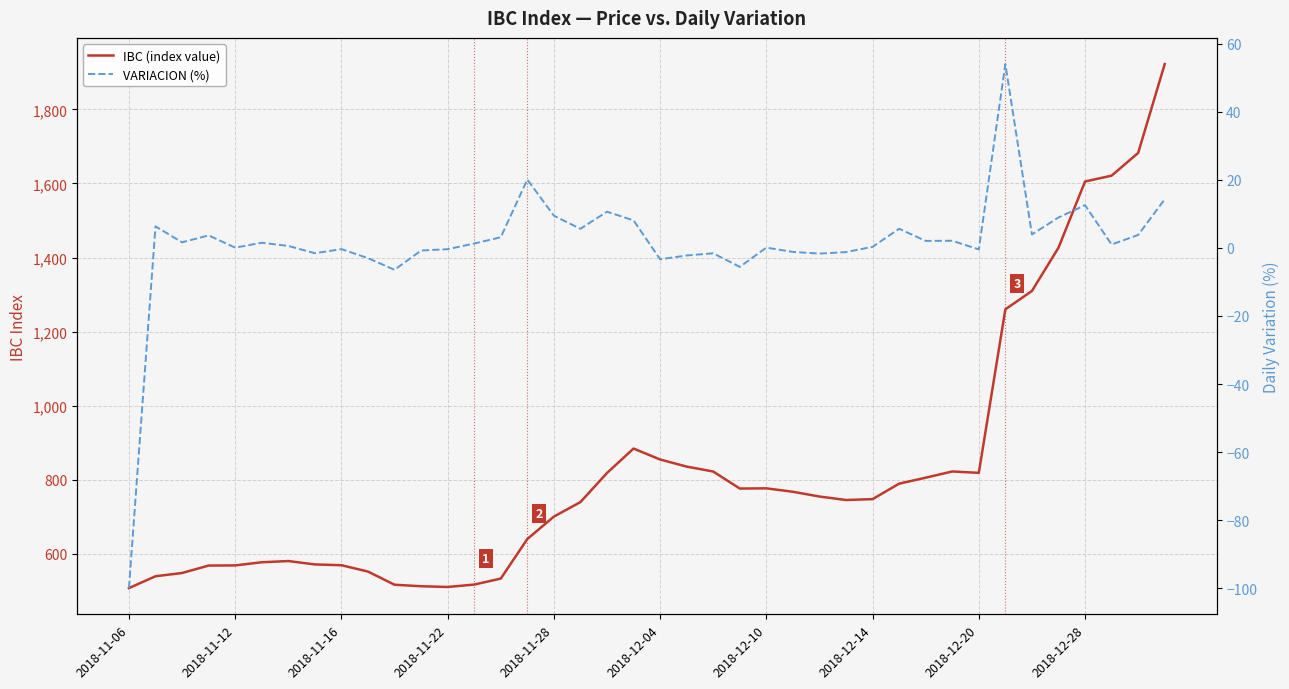

Which series changed the most between 16 and 26?

IBC (index value)